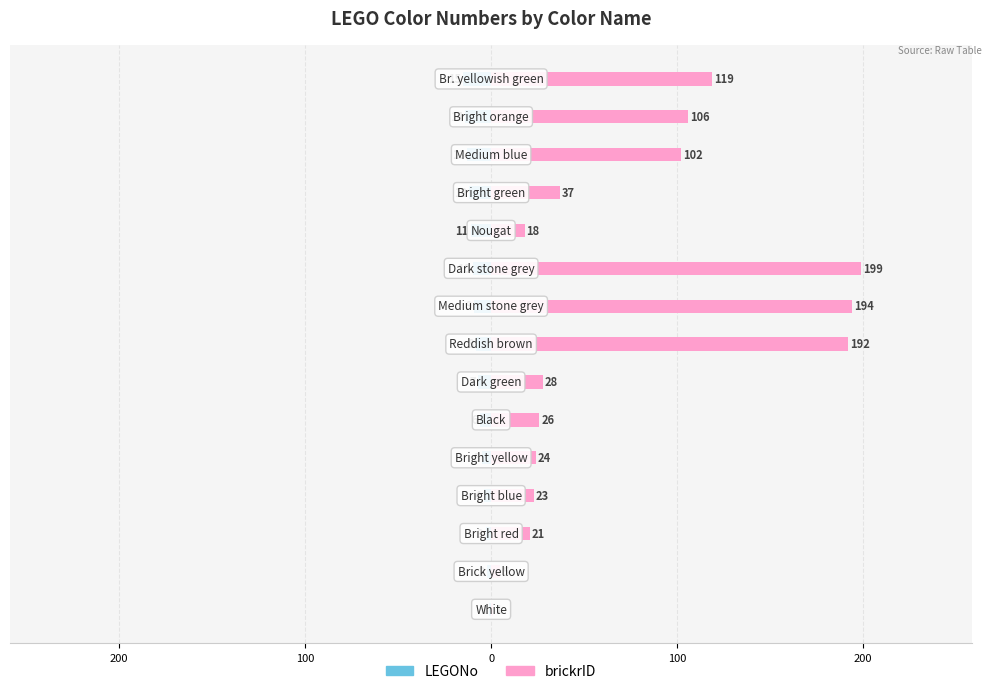

The LEGONo series shows -6 at 200. True or false?

True